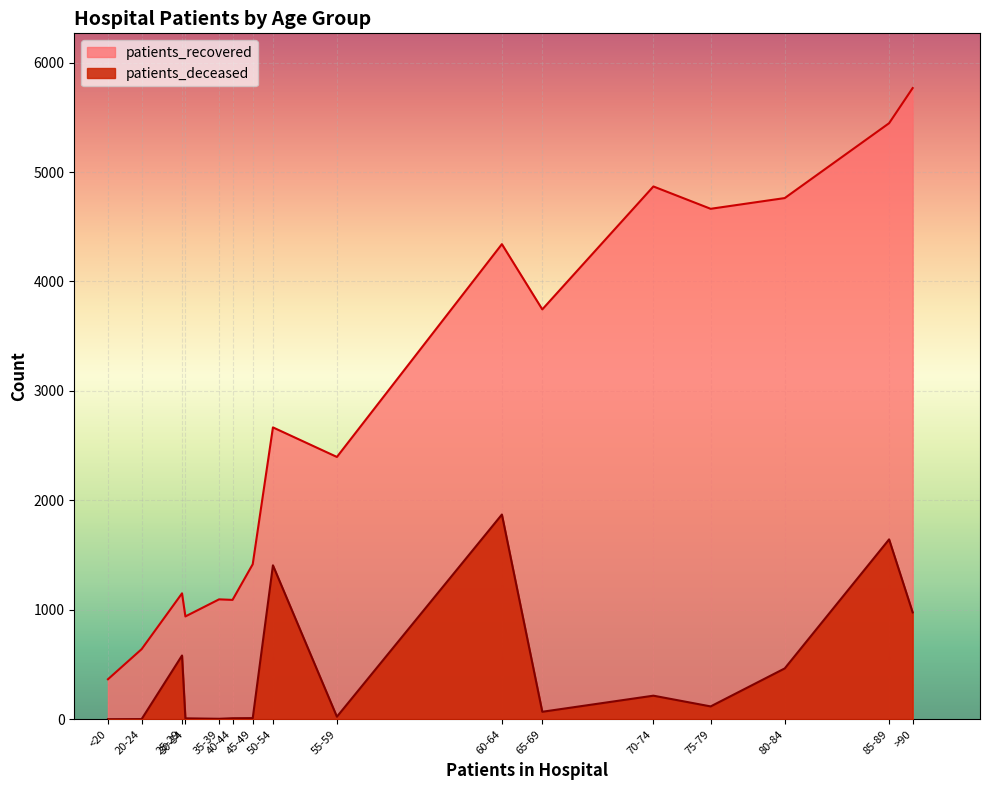

List the series in order of their peak value, lowest first.

patients_deceased, patients_recovered